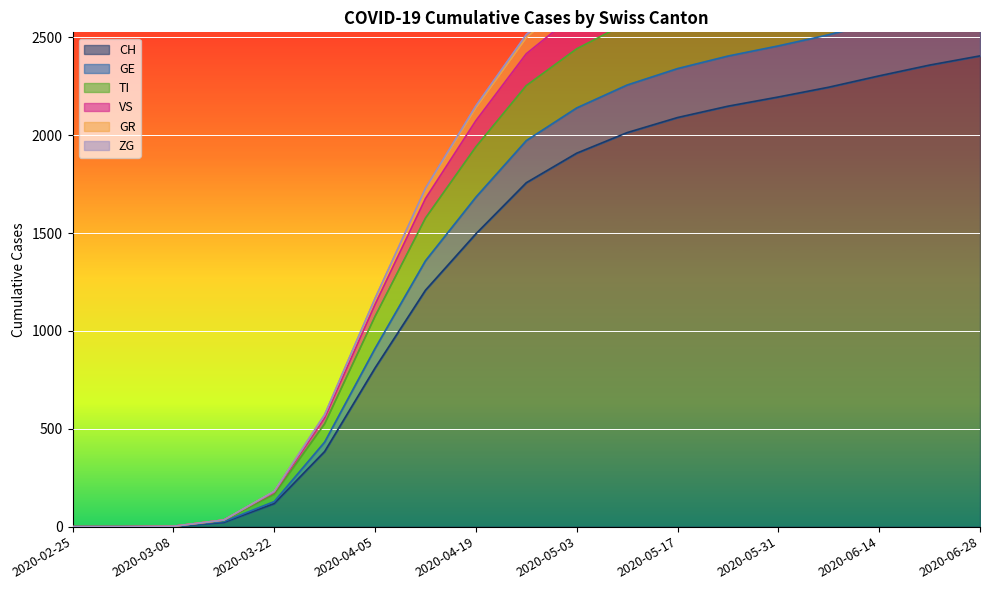

What is the difference between the TI values at 2020-05-31 and 2020-03-01?

3021